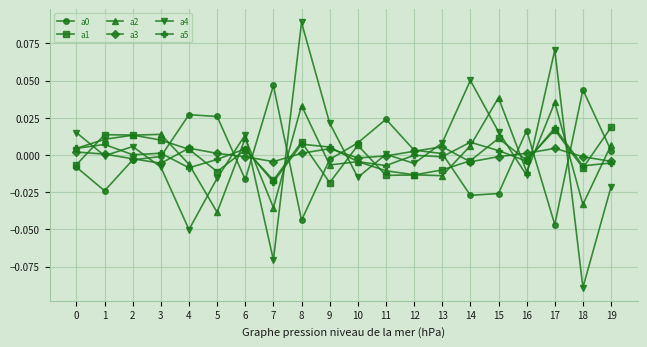

At which label does a1 reach its peak?

19